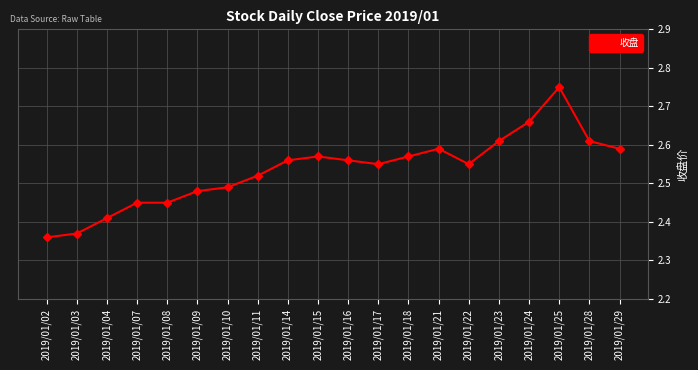

True or false: there are more than 0 points higher than both neighbors.

True